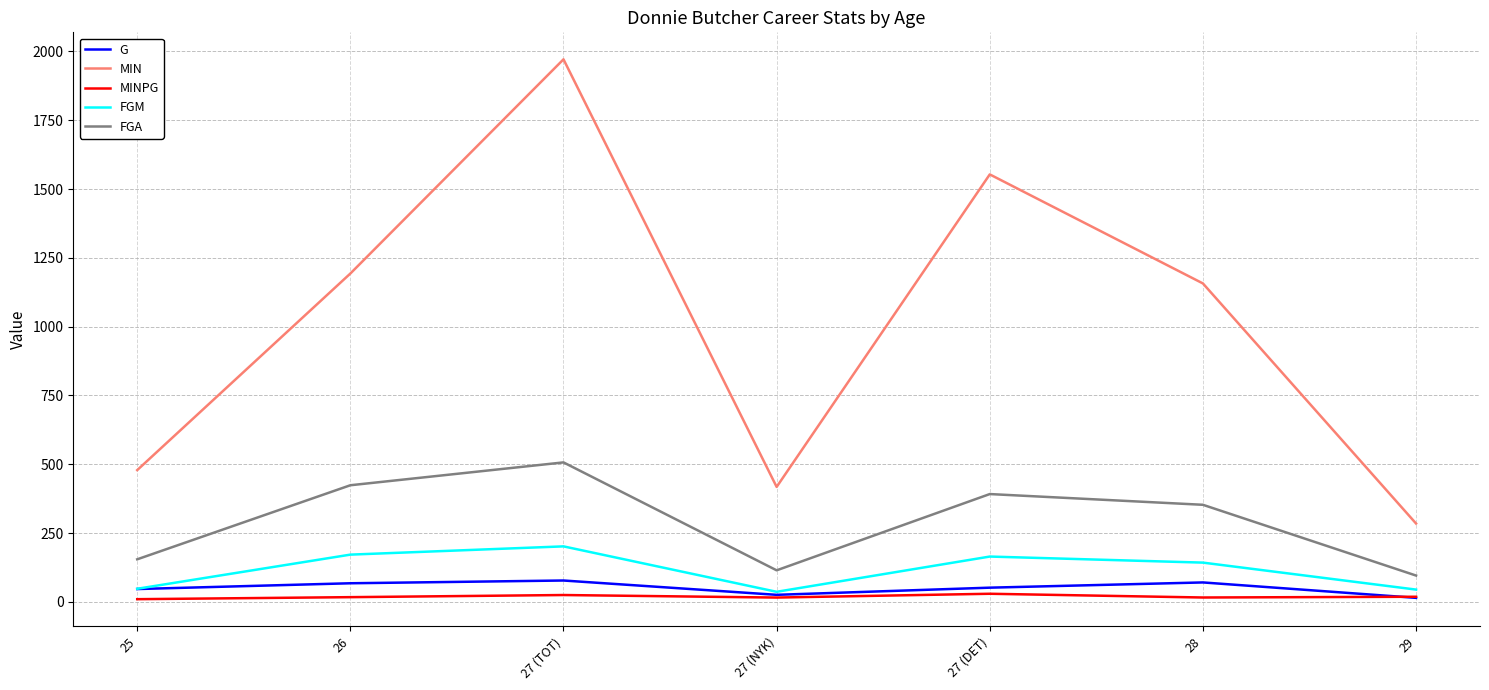

At which category is the sum across all series the highest?

27 (TOT)